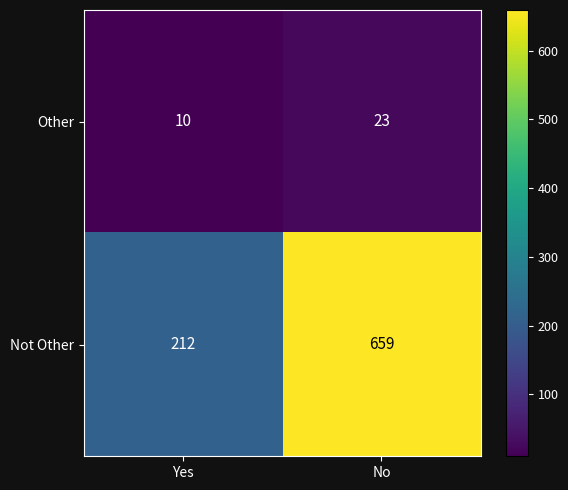

Rank the series at Yes from lowest to highest value.

Other, Not Other